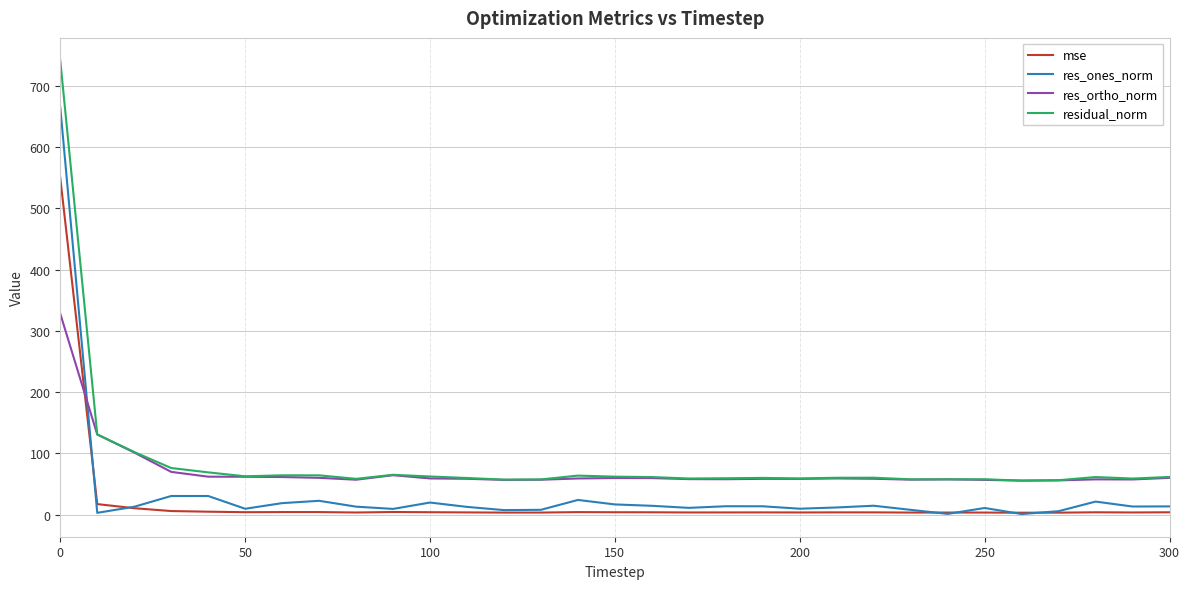

Which series has the largest range (max minus min)?

residual_norm